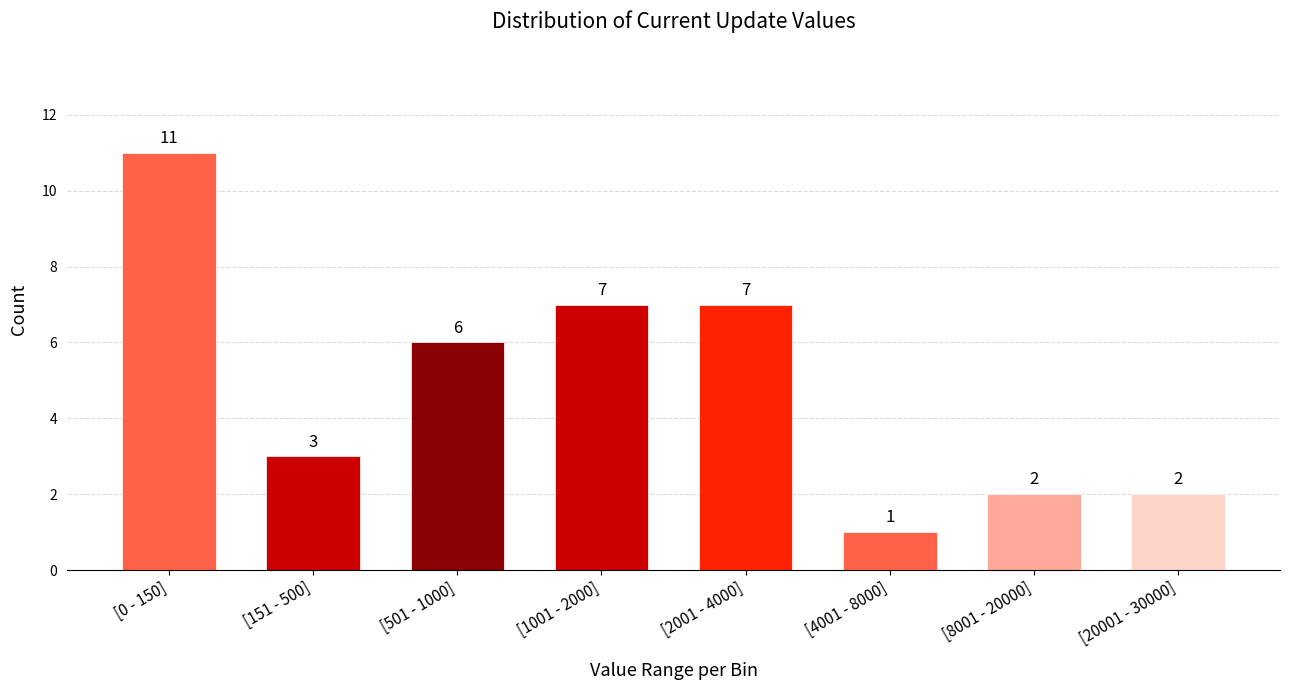

Reading left to right, list all the values displayed in this chart.

[0 - 150]=11	[151 - 500]=3	[501 - 1000]=6	[1001 - 2000]=7	[2001 - 4000]=7	[4001 - 8000]=1	[8001 - 20000]=2	[20001 - 30000]=2